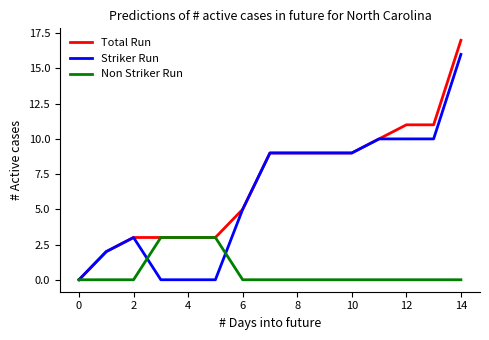

Which series has the largest range (max minus min)?

Total Run